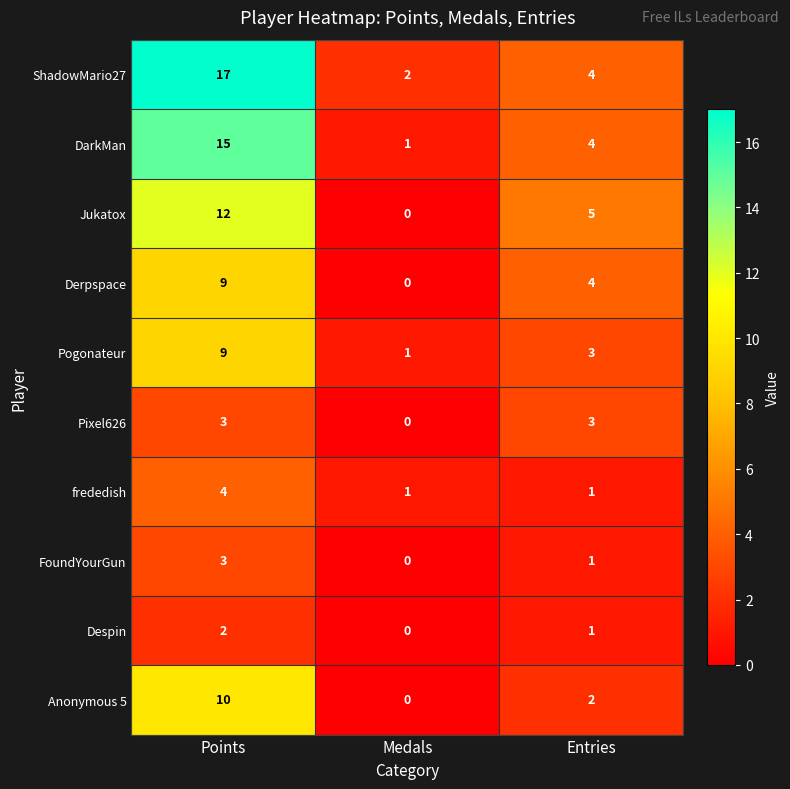

Is it true that Despin equals 2 at Points?

True